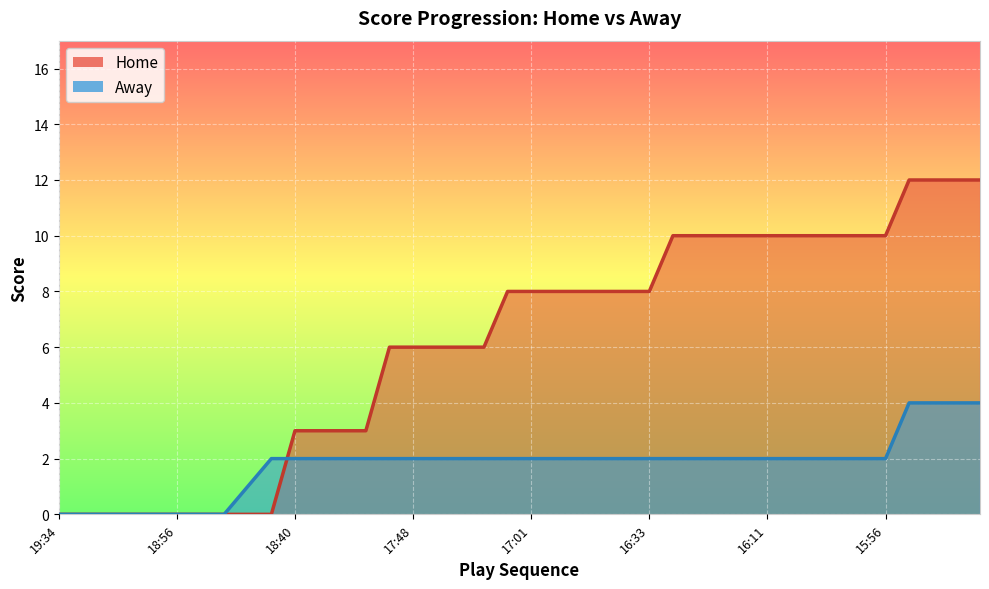

What is the difference between the second highest and minimum values in the Away series?

4